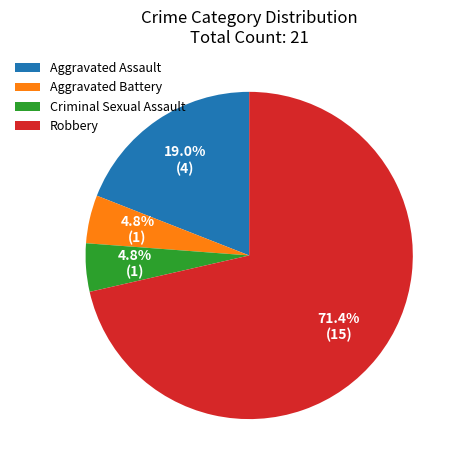

What is the ratio of the value at Criminal Sexual Assault to the value at Aggravated Battery?

1.0